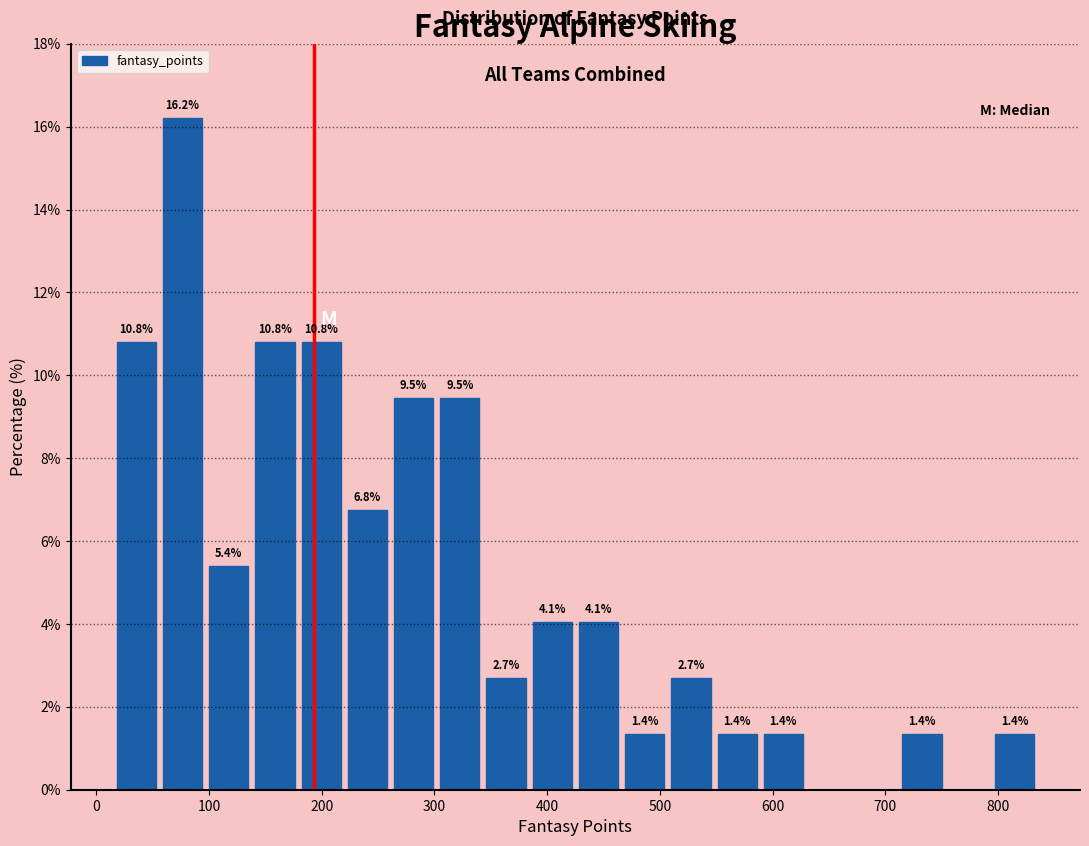

Over which range of the x-axis is the bar tallest?

56 to 97